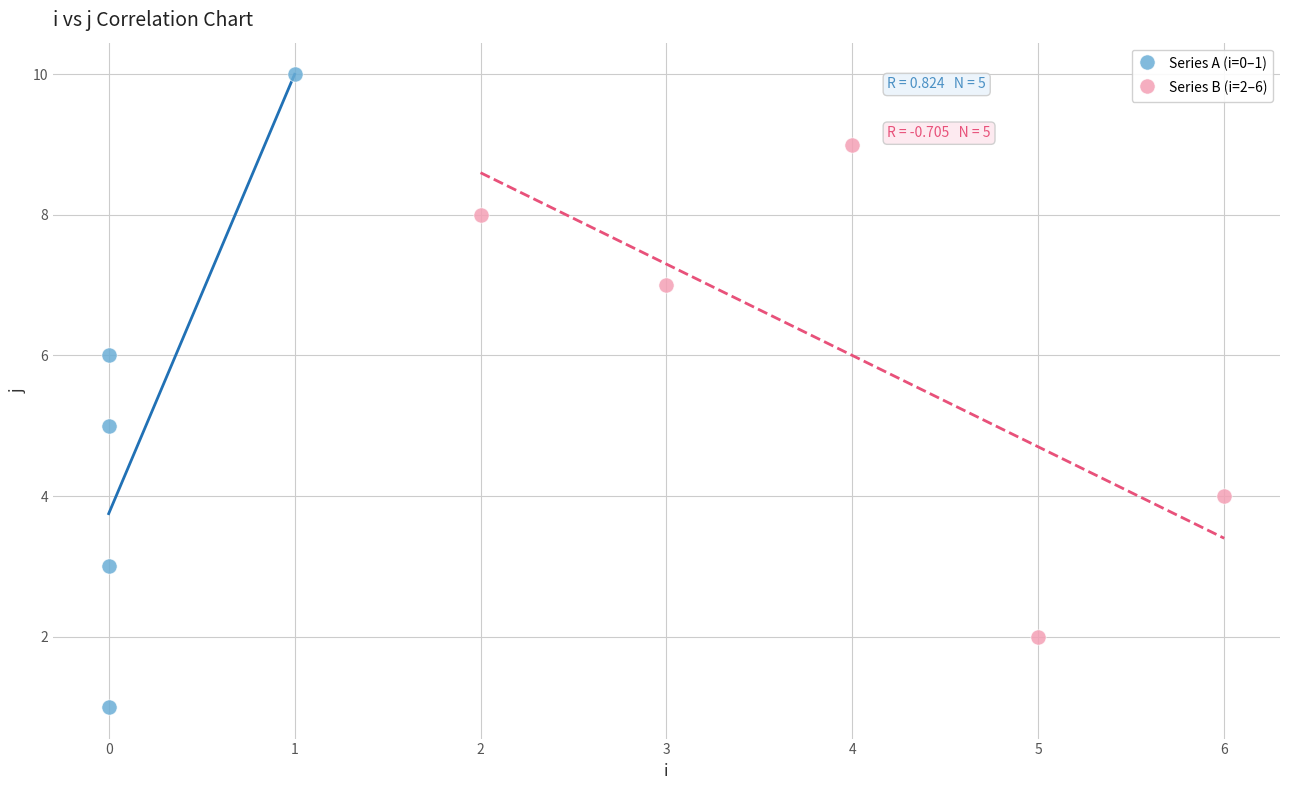

Which series reaches the minimum Y coordinate?

Series A (i=0–1)